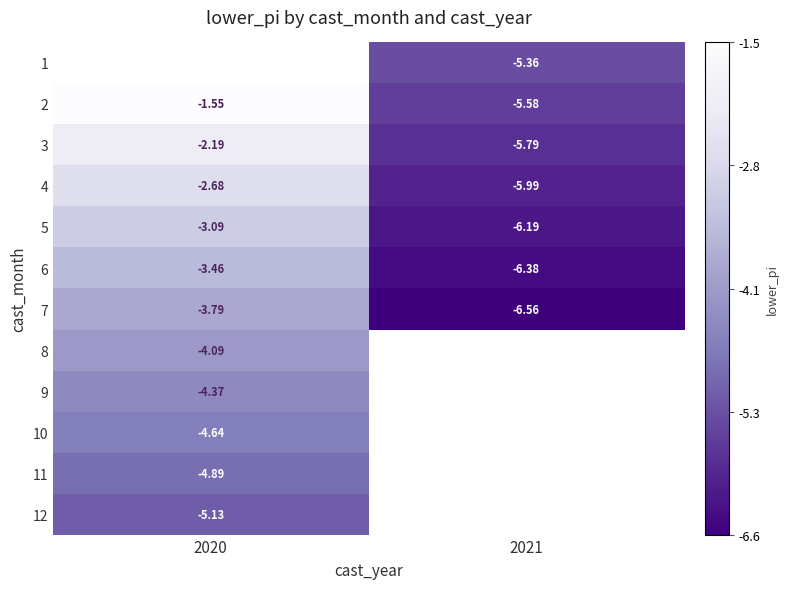

Which category has the lowest value in the 2 series?

2021